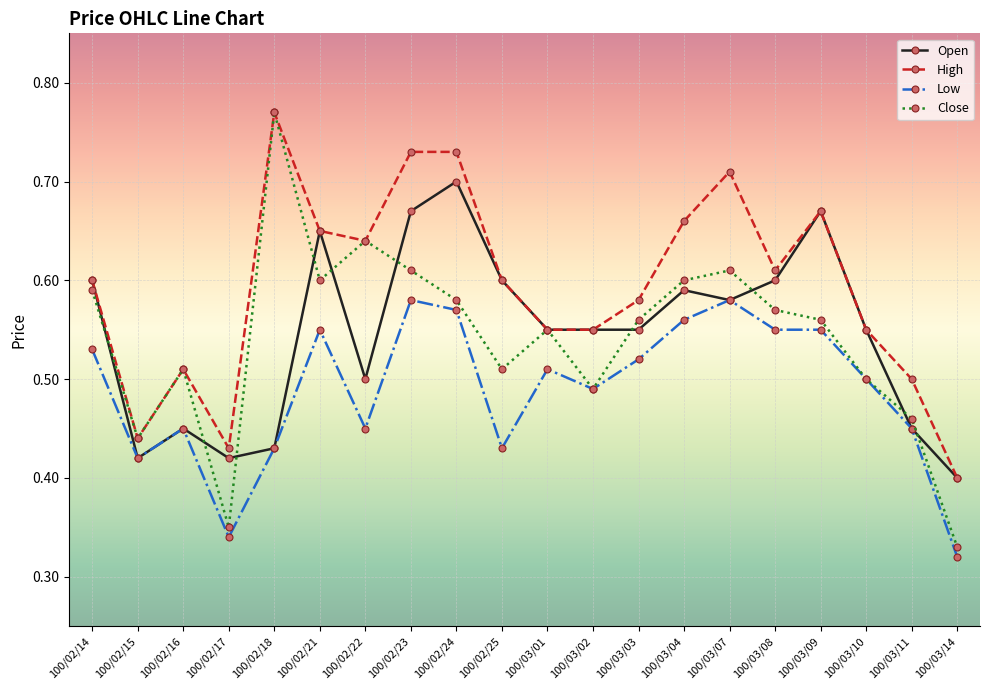

Is the value of Open at 100/02/14 greater than the value of Close at 100/03/08?

Yes